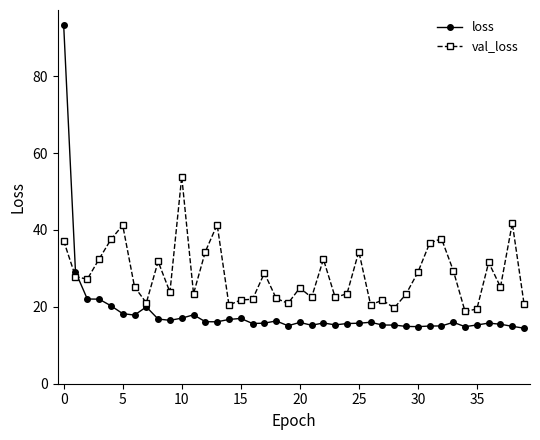

How many series are shown in this chart?

2